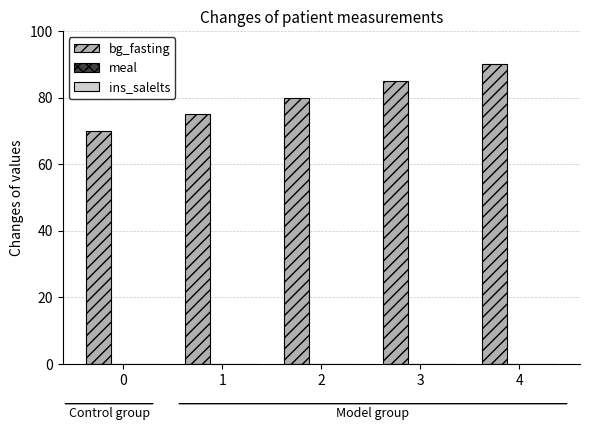

The value at 4 is 46. True or false?

False